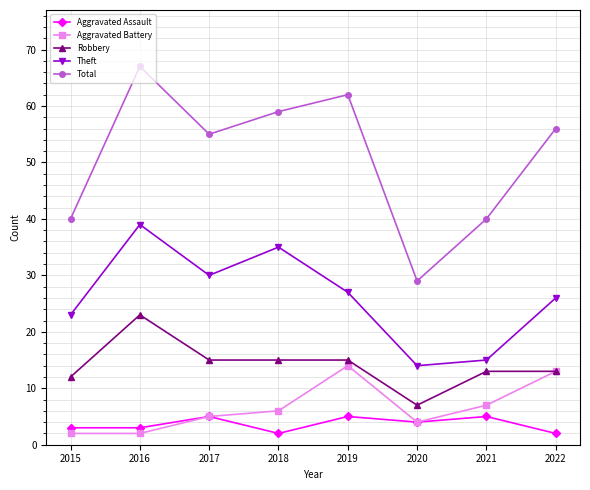

Reading right to left, what are all the values shown in this chart?

Aggravated Assault: 2	5	4	5	2	5	3	3
Aggravated Battery: 13	7	4	14	6	5	2	2
Robbery: 13	13	7	15	15	15	23	12
Theft: 26	15	14	27	35	30	39	23
Total: 56	40	29	62	59	55	67	40